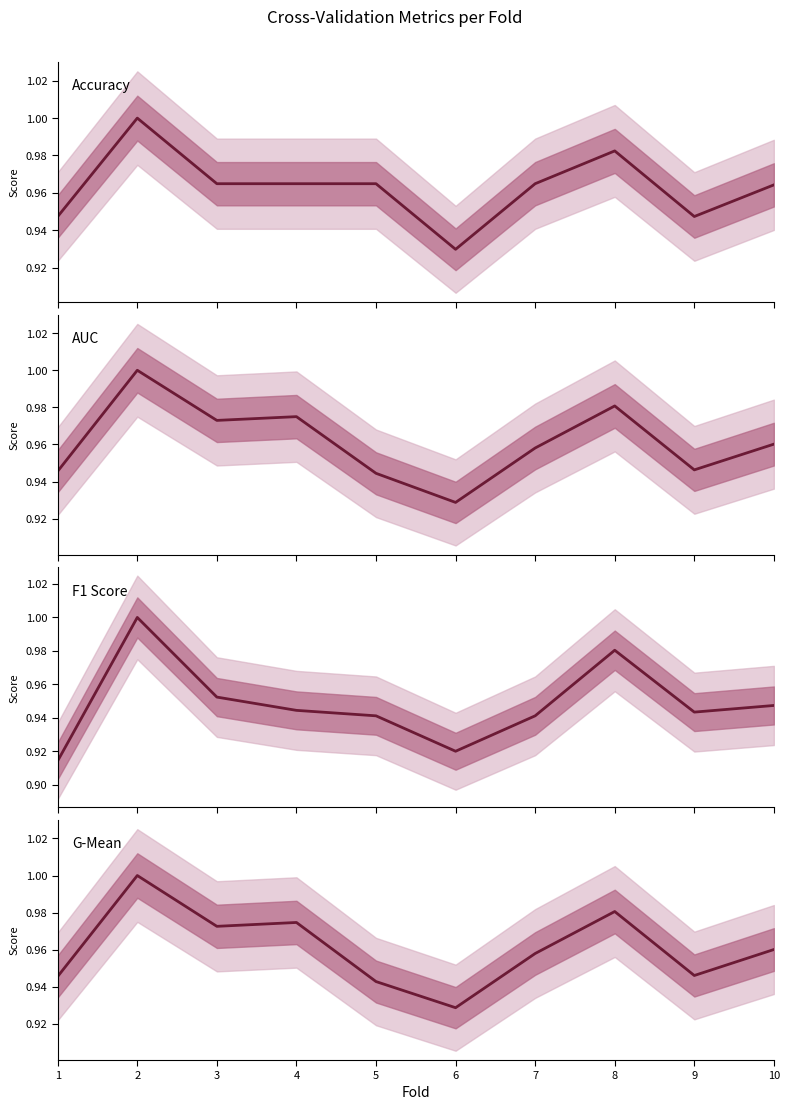

Is it true that AUC equals 1.0 at 4?

True